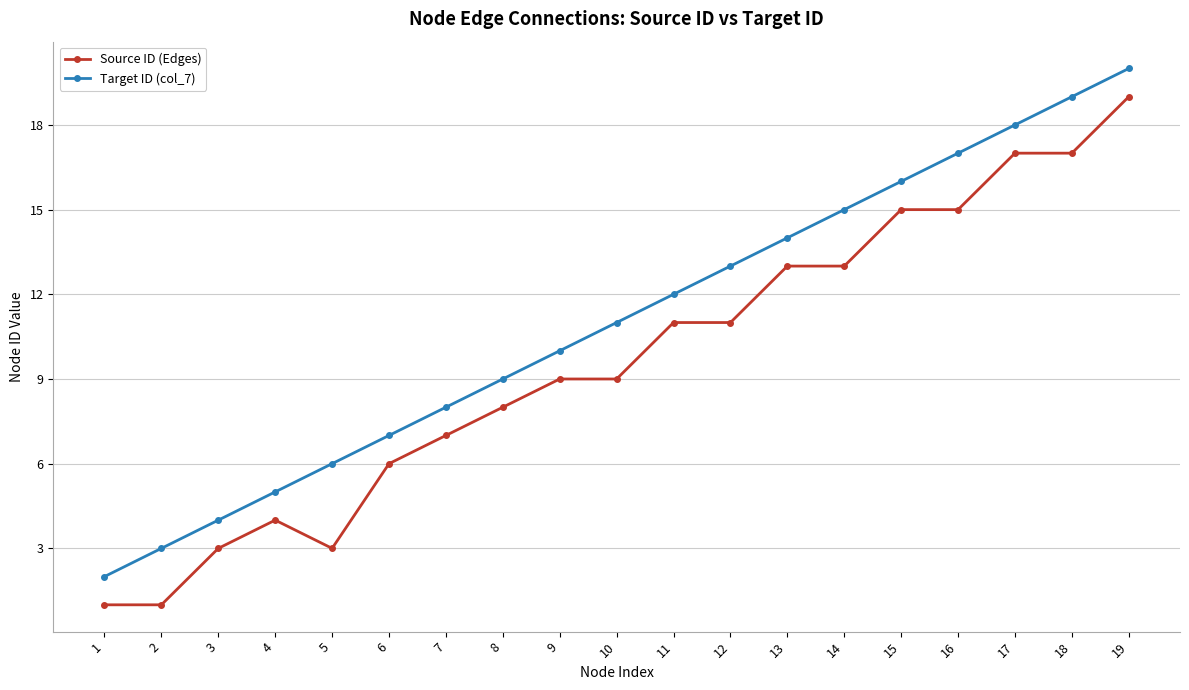

At which label does Target ID (col_7) reach its minimum?

1